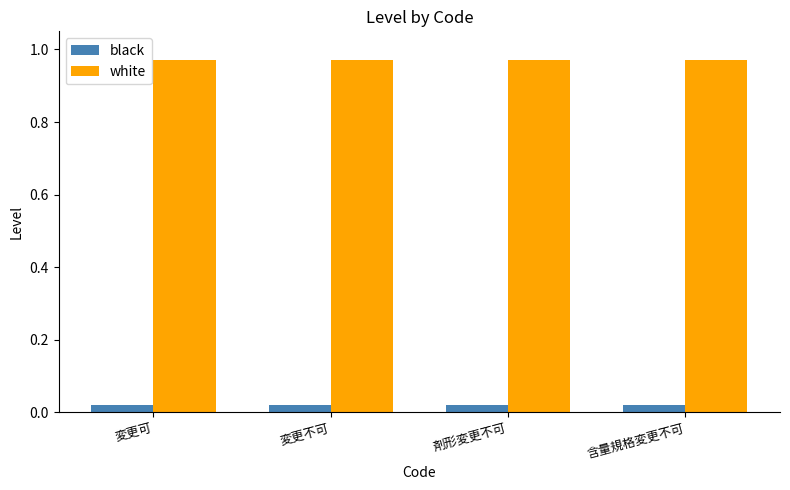

The value of white at 剤形変更不可 is 1.6. True or false?

False